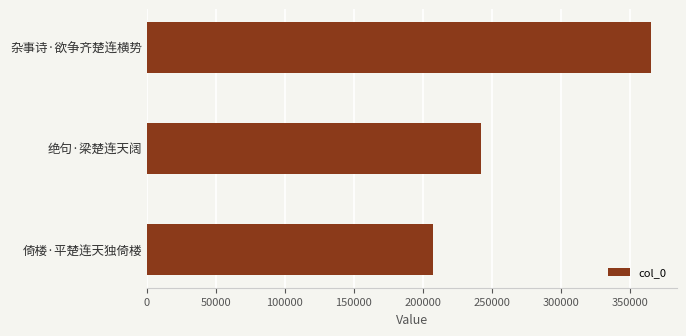

What is the change in value from 杂事诗·欲争齐楚连横势 to 绝句·梁楚连天阔?

-123710